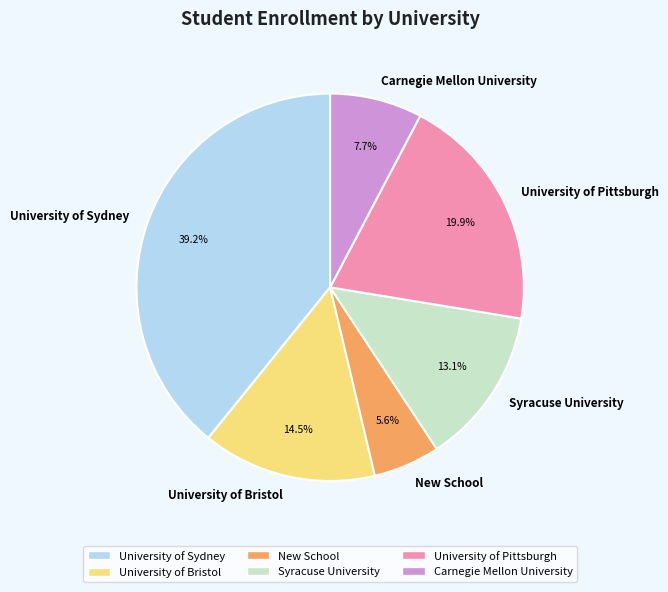

Is Carnegie Mellon University the majority of the pie?

No